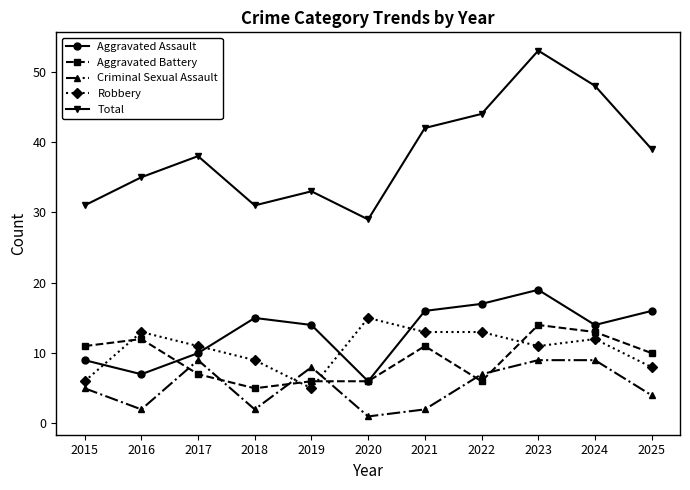

Which series has the largest total across all categories?

Total